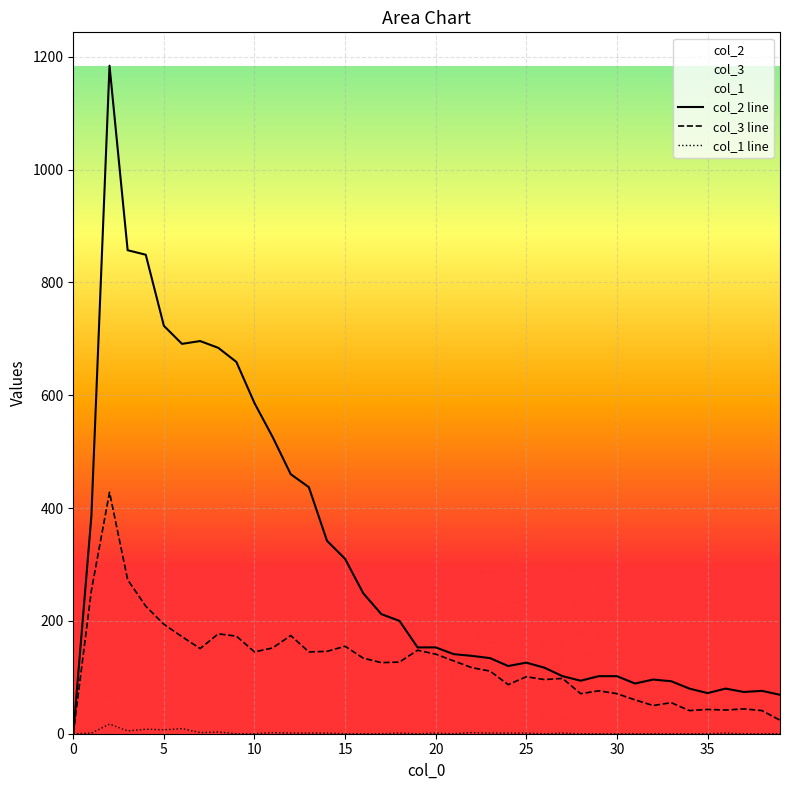

What is the greatest value displayed?

1184